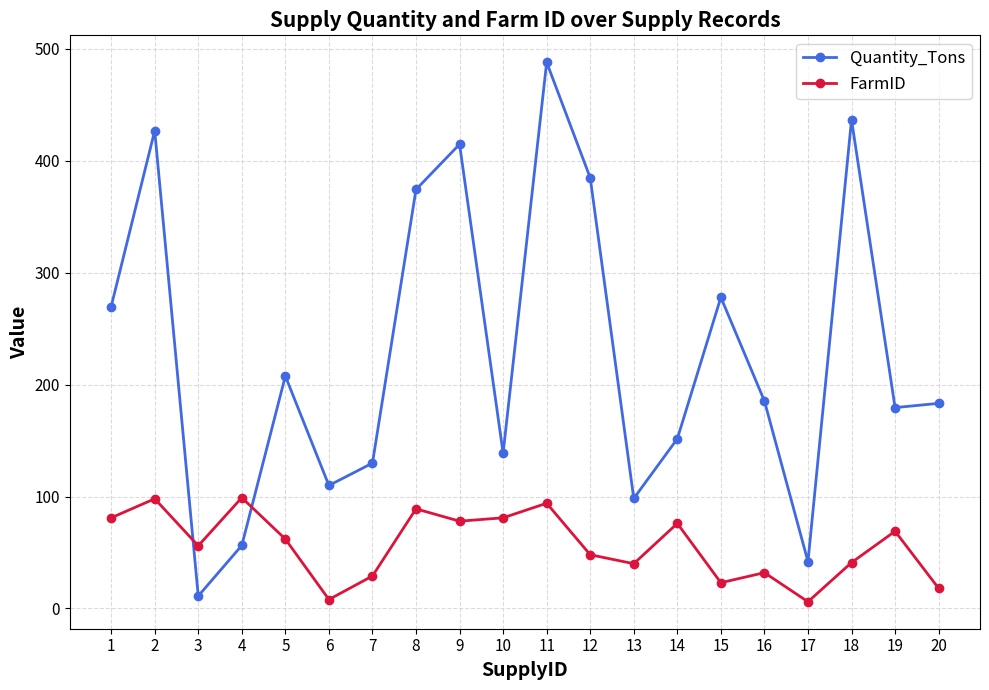

Rank the series by their average value, from lowest to highest.

FarmID, Quantity_Tons